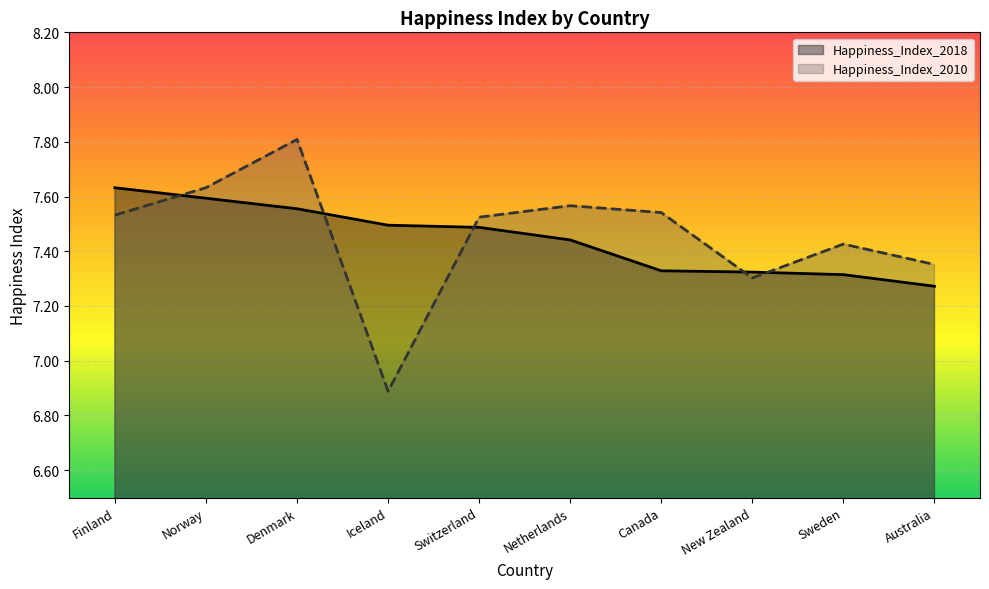

Reading left to right, what are all the values shown in this chart?

Happiness_Index_2018: 7.6	7.6	7.6	7.5	7.5	7.4	7.3	7.3	7.3	7.3
Happiness_Index_2010: 7.5	7.6	7.8	6.9	7.5	7.6	7.5	7.3	7.4	7.4